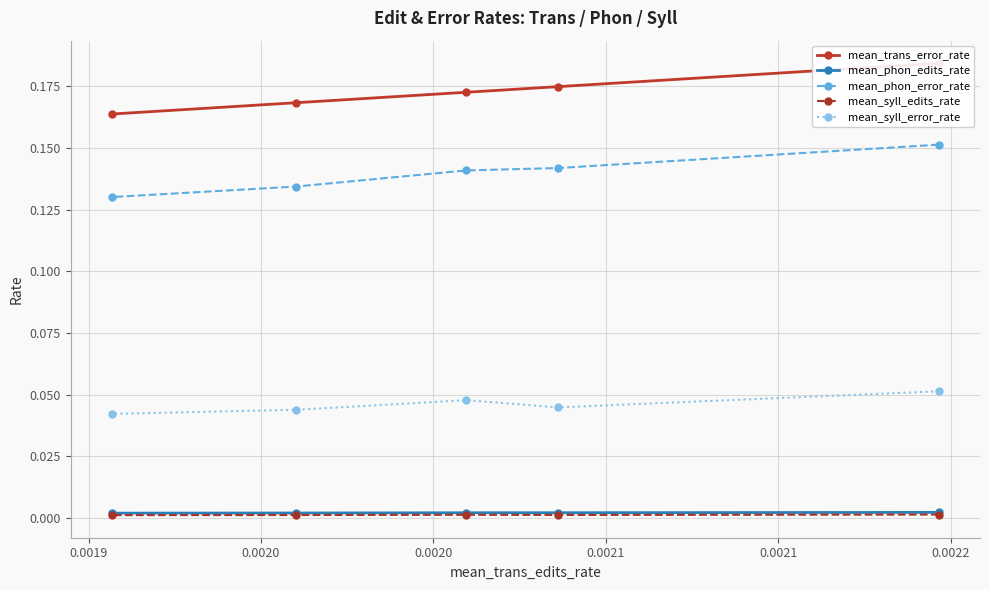

The mean_trans_error_rate series shows 0.2 at 0.0019. True or false?

True